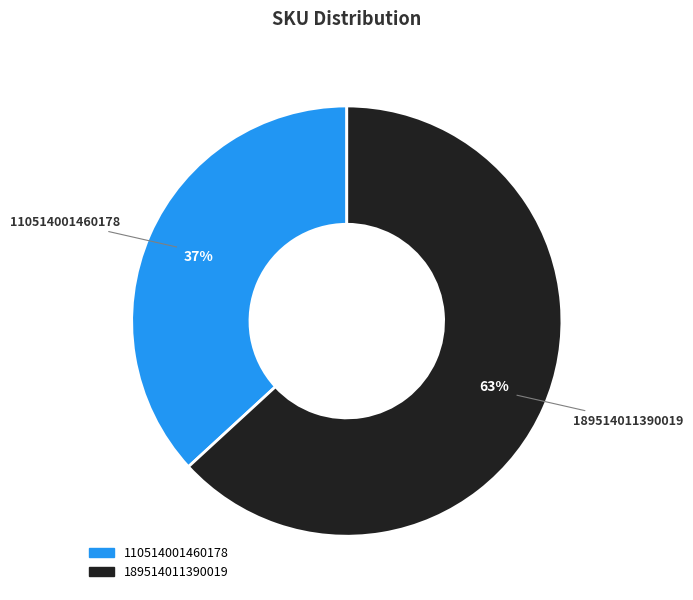

Approximately how many times larger is the value at 110514001460178 compared to 189514011390019?

0.6